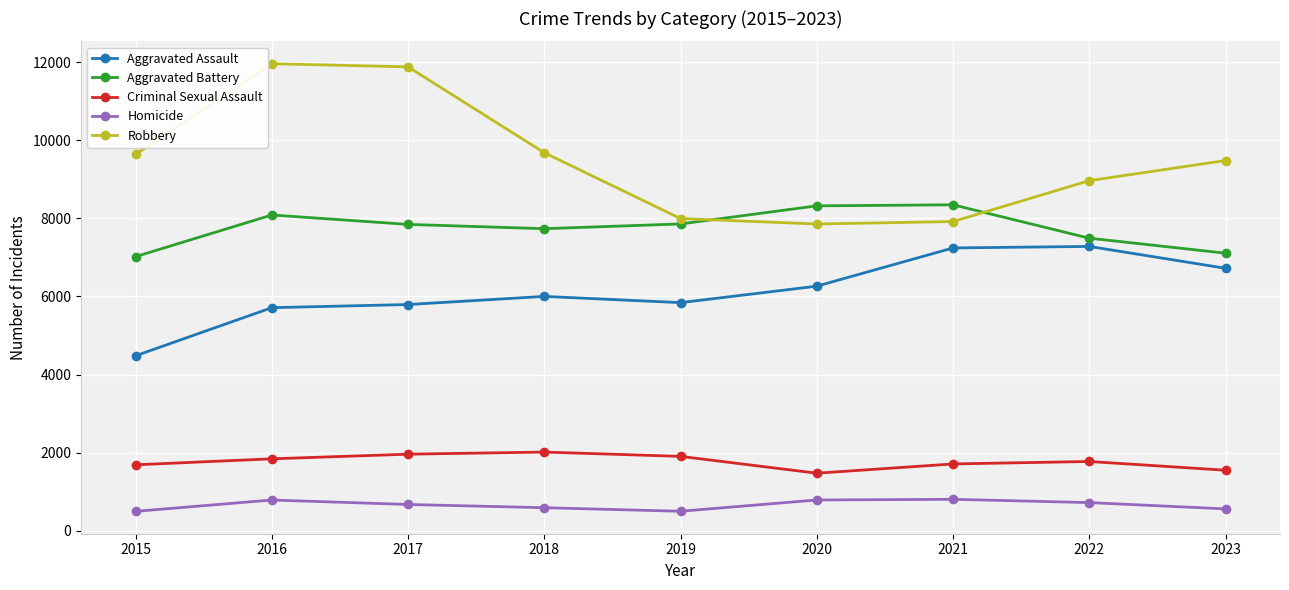

Rank the series at 2021 from lowest to highest value.

Homicide, Criminal Sexual Assault, Aggravated Assault, Robbery, Aggravated Battery